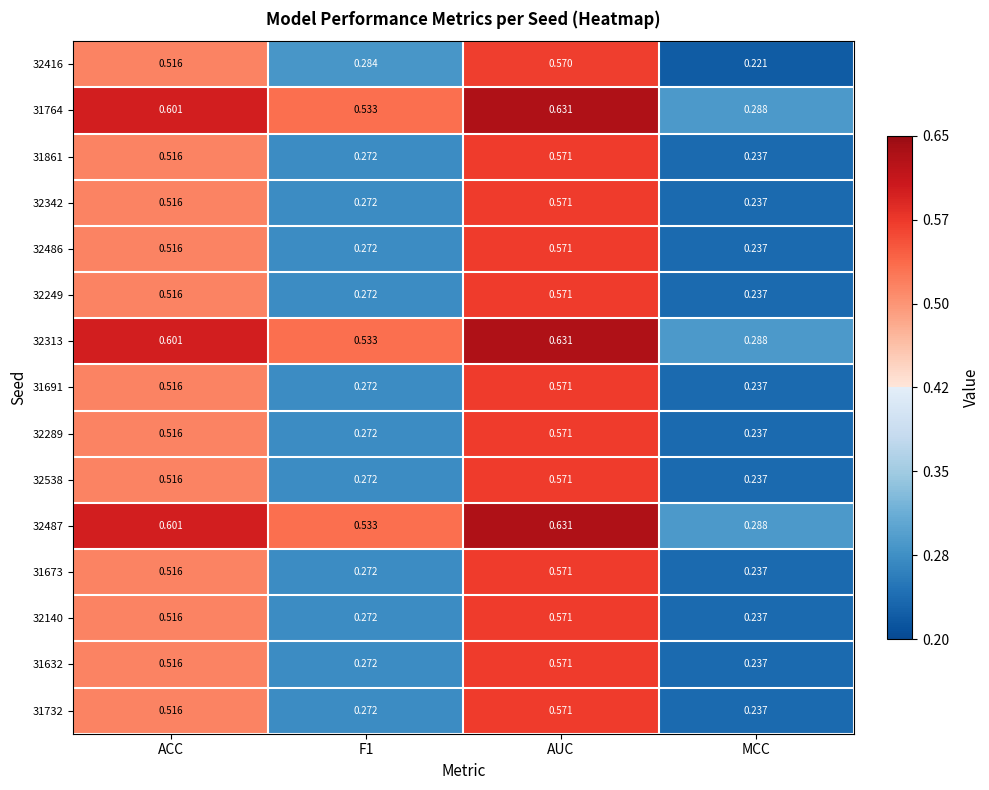

Which category has the highest value in the 32342 series?

AUC